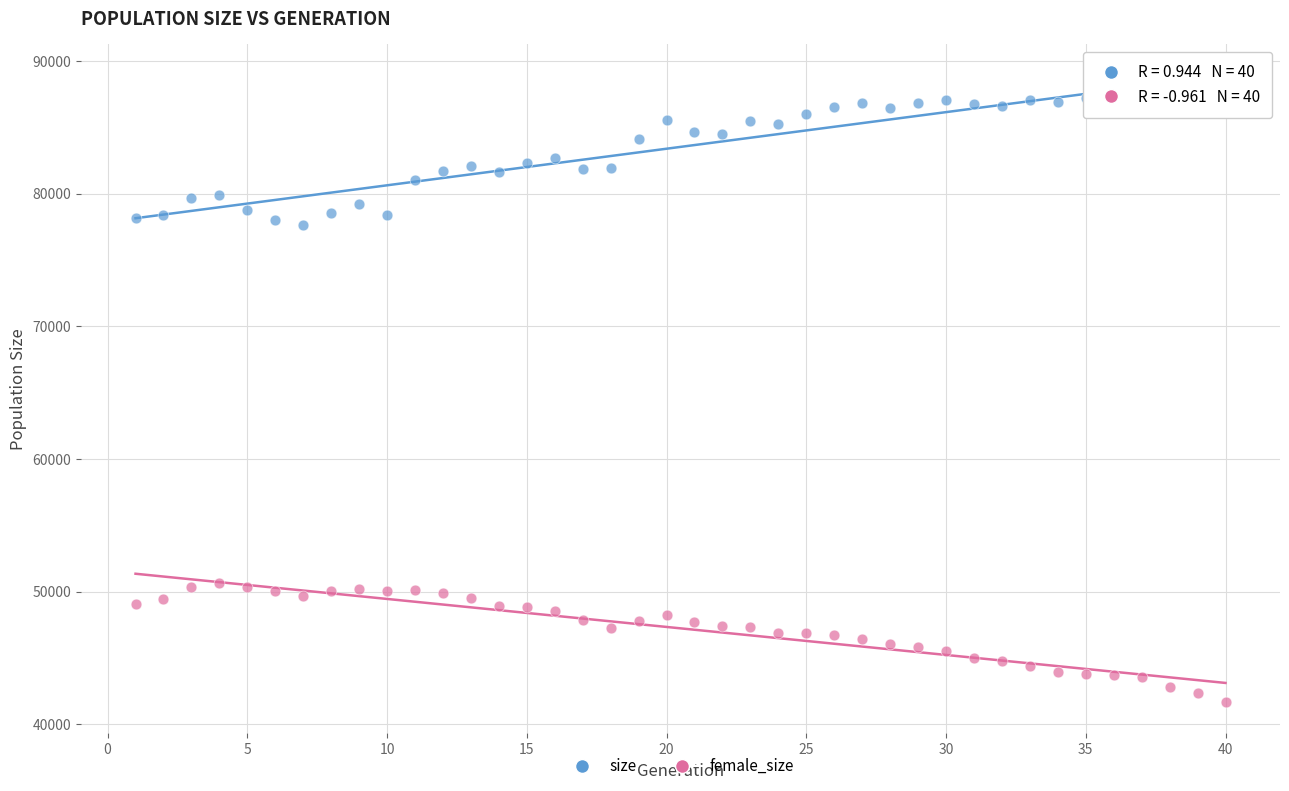

Which series contains the lowest Y value?

female_size